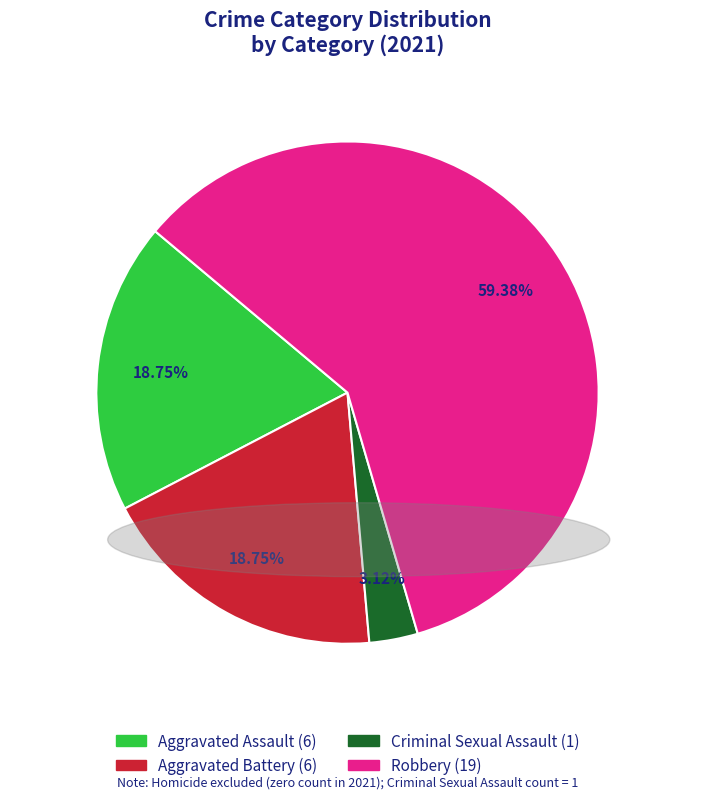

Count the number of slices in the pie.

4